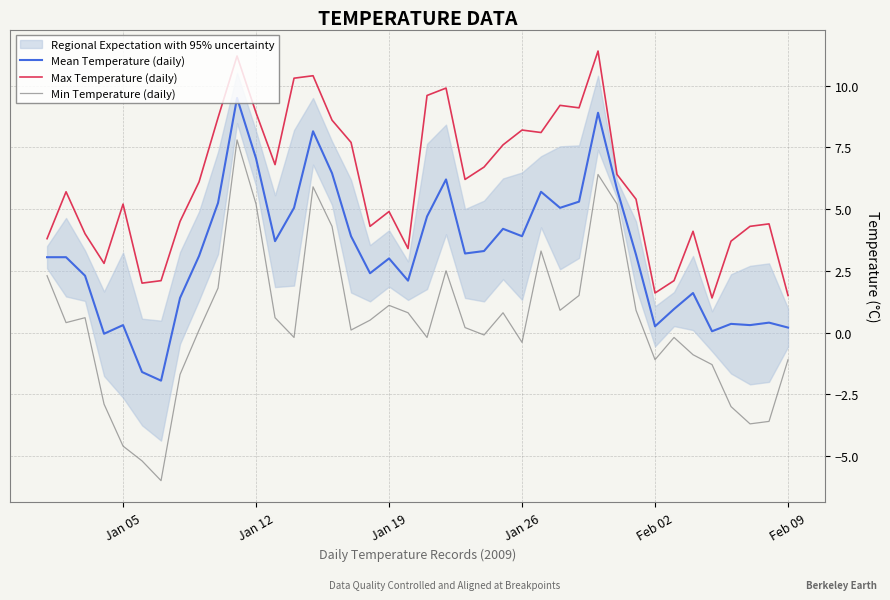

Which series has the widest spread of values?

Min Temperature (daily)